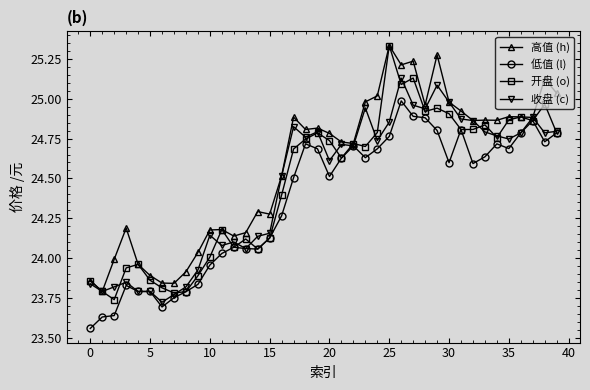

True or false: 高值 (h) has more than 1 points higher than both neighbors.

True